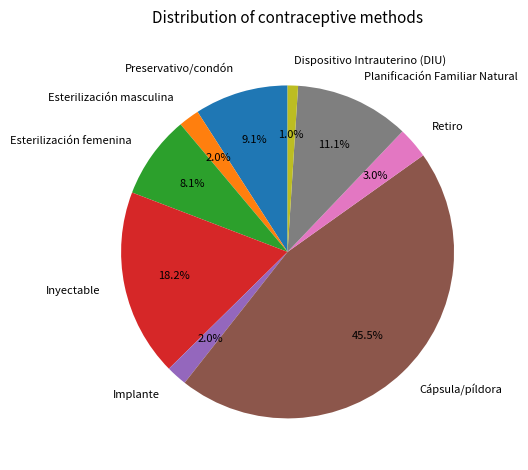

Which category has the smallest portion of the pie?

Dispositivo Intrauterino (DIU)